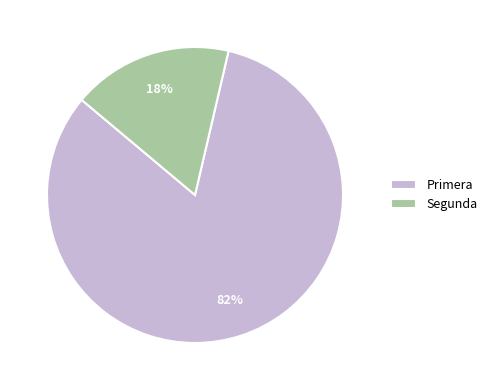

Combined, do Segunda and Primera account for over 50%?

Yes